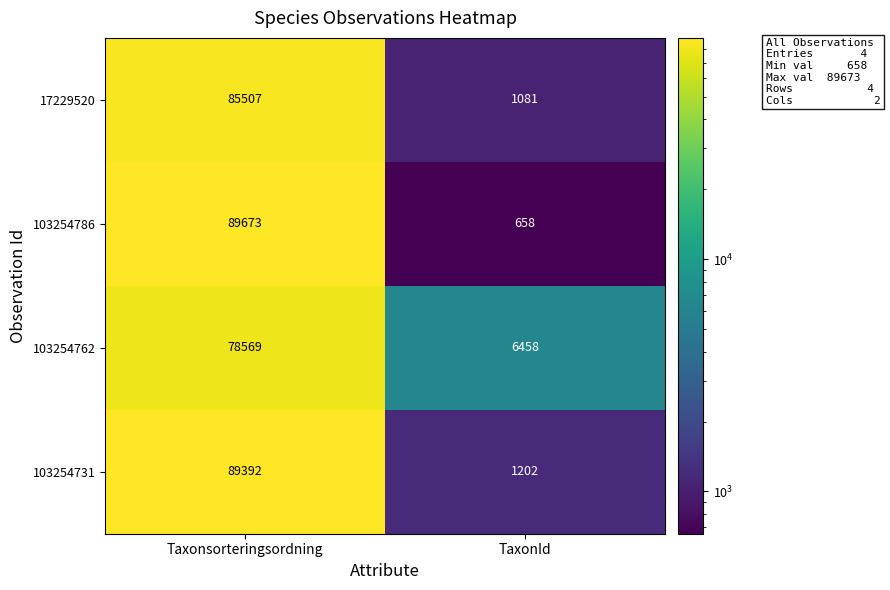

Reading right to left, what are all the values shown in this chart?

17229520: TaxonId=1081	Taxonsorteringsordning=85507
103254786: TaxonId=658	Taxonsorteringsordning=89673
103254762: TaxonId=6458	Taxonsorteringsordning=78569
103254731: TaxonId=1202	Taxonsorteringsordning=89392